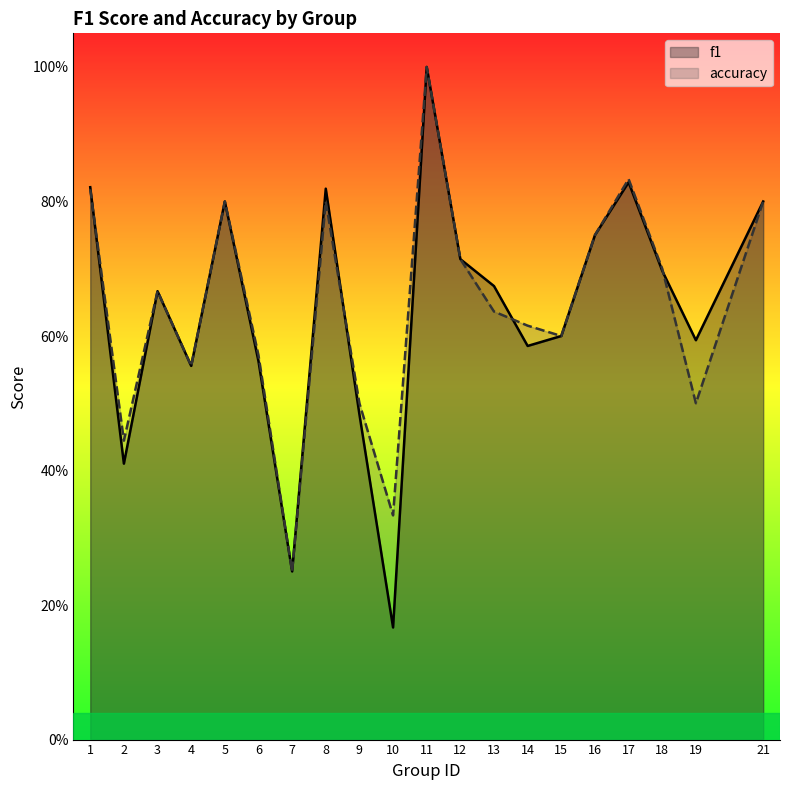

What is the difference between the accuracy values at 4 and 19?

0.1